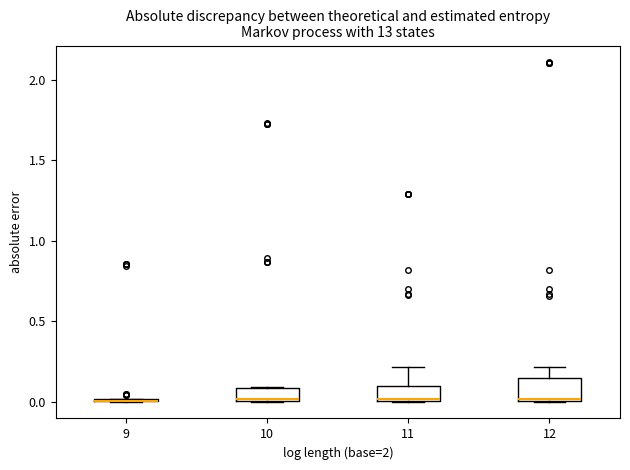

Reading left to right, read every box against the y-axis: the position of its median line, the range the box covers, and the ends of its whiskers. The values are not printed on the chart, so give them approximately, as read against the axis.

9: box collapsed to a line at 0.00, whiskers 0.00 to 0.00
10: median 0.00 (just above the box's lower edge), box 0.00 to 0.10, whiskers 0.00 to 0.10
11: median 0.00 (just above the box's lower edge), box 0.00 to 0.10, whiskers 0.00 to 0.20
12: median 0.00 (just above the box's lower edge), box 0.00 to 0.15, whiskers 0.00 to 0.20